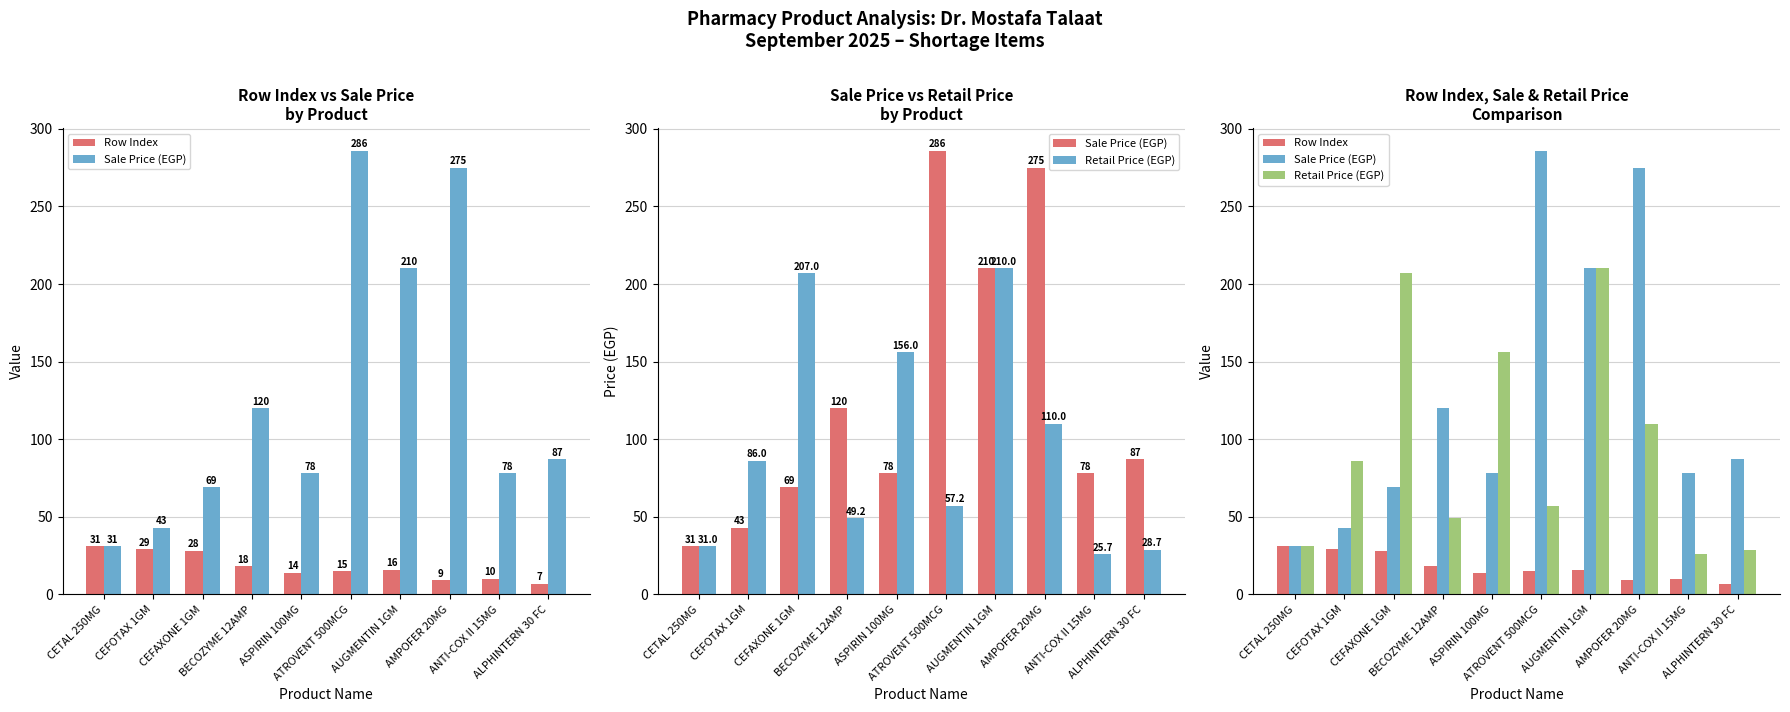

The value of Sale Price (EGP) at CETAL 250MG is 47.3. True or false?

False